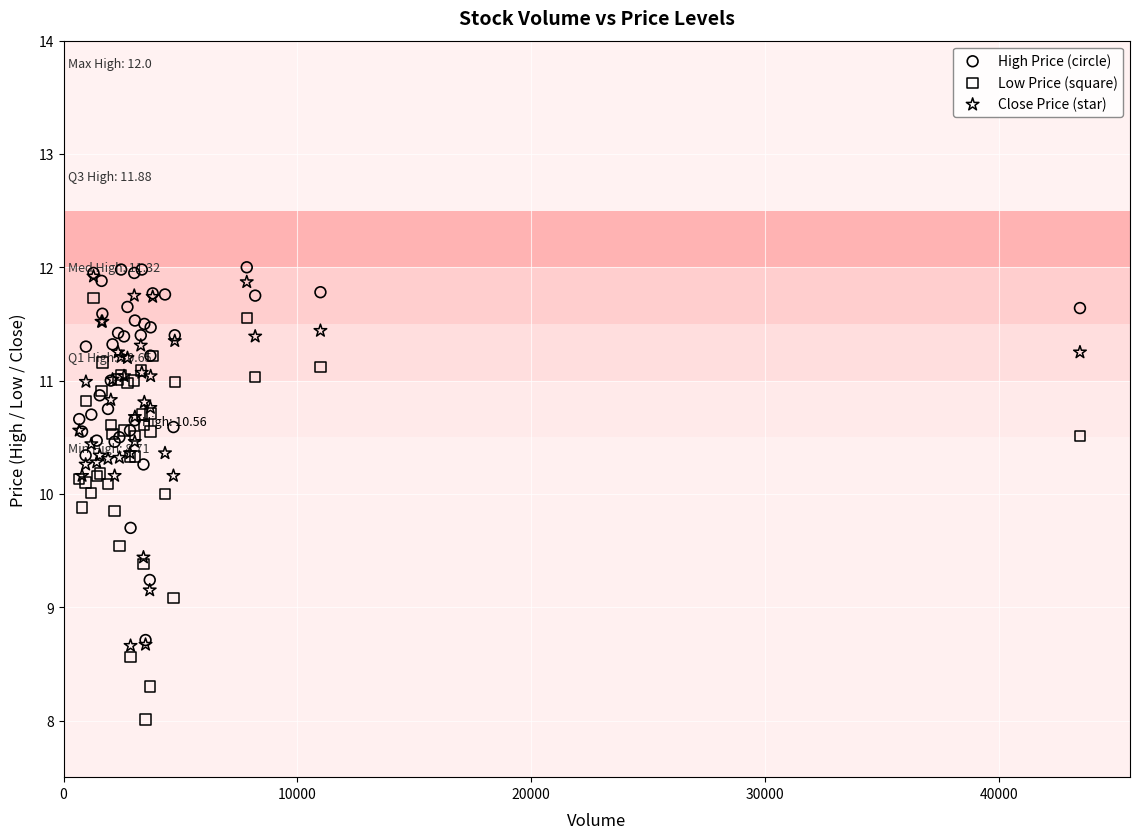

What are all the series names shown in the legend?

High Price (circle), Low Price (square), Close Price (star)